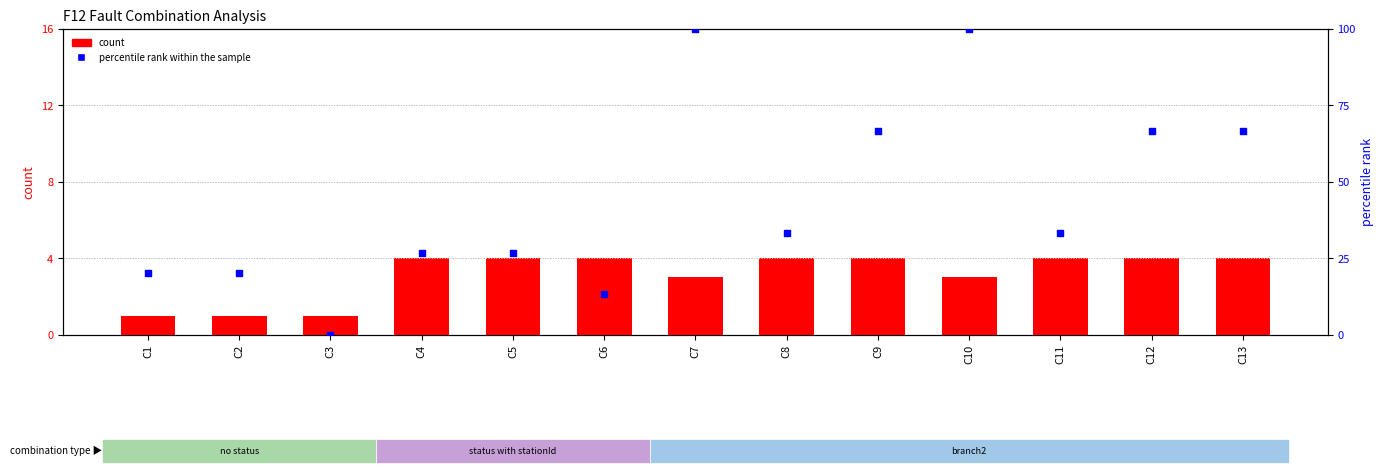

At which category is the sum across all series the highest?

C7